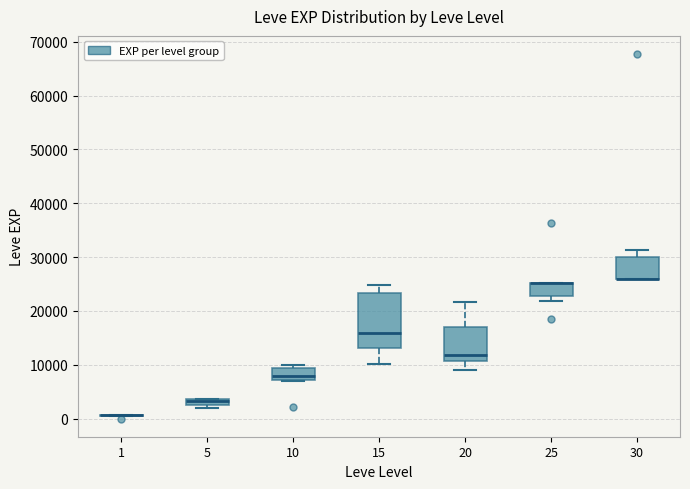

Comparing the boxes themselves (not the whiskers), which one is the tallest?

15